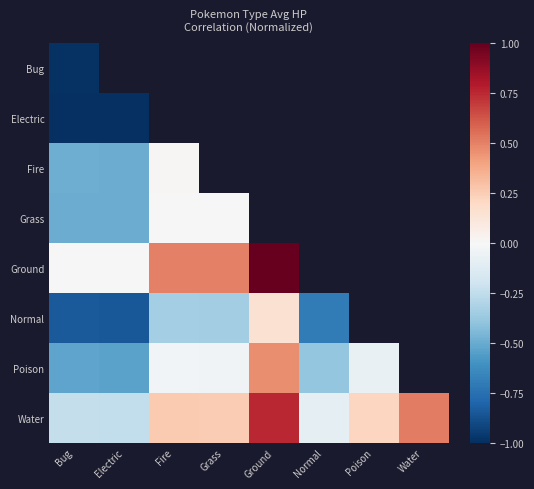

At which label does Poison first exceed 0?

Ground